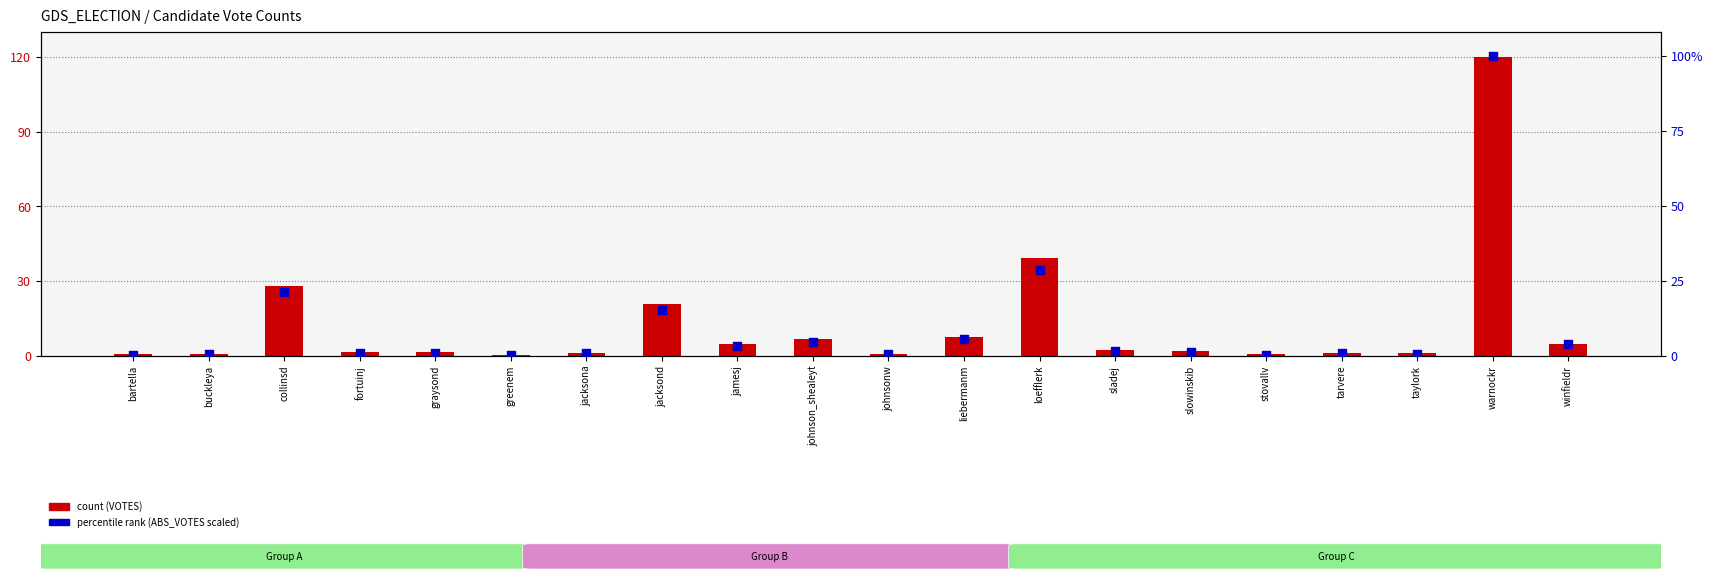

What is the total value across all series at johnson_shealeyt?

11.6